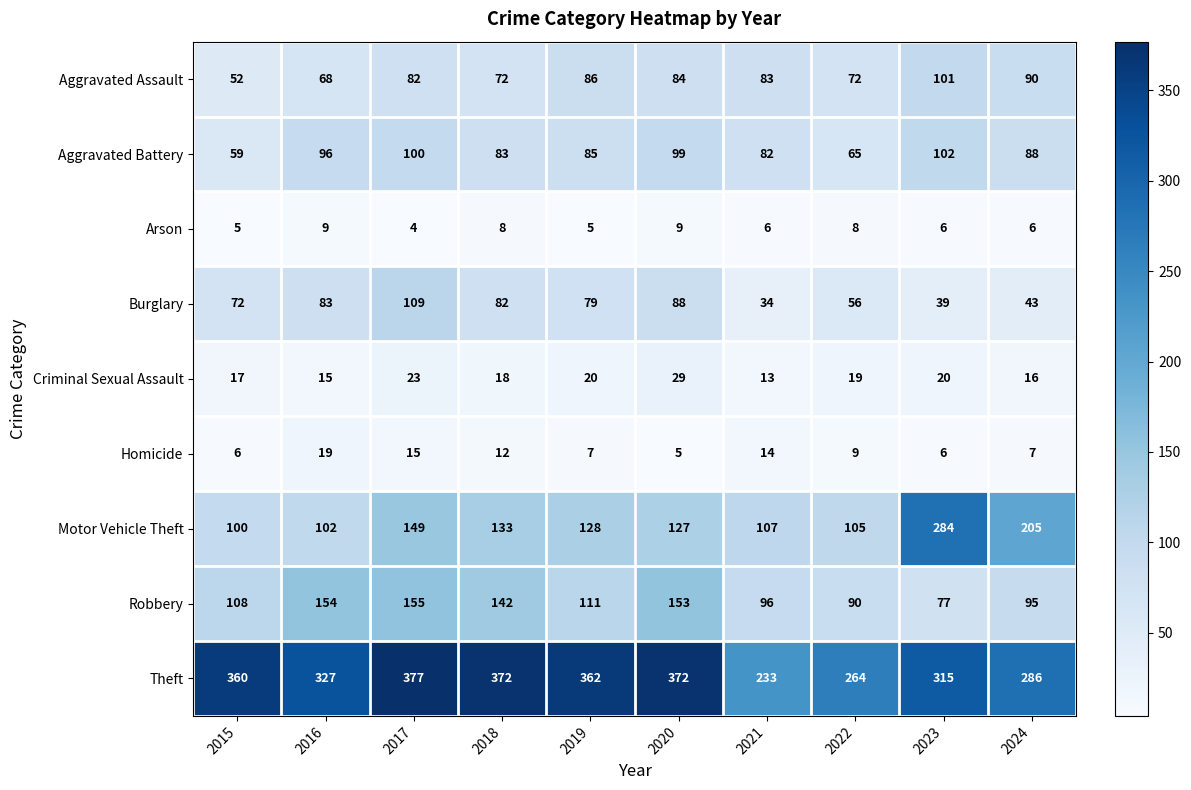

What is the difference between the maximum and minimum values in the Burglary series?

75